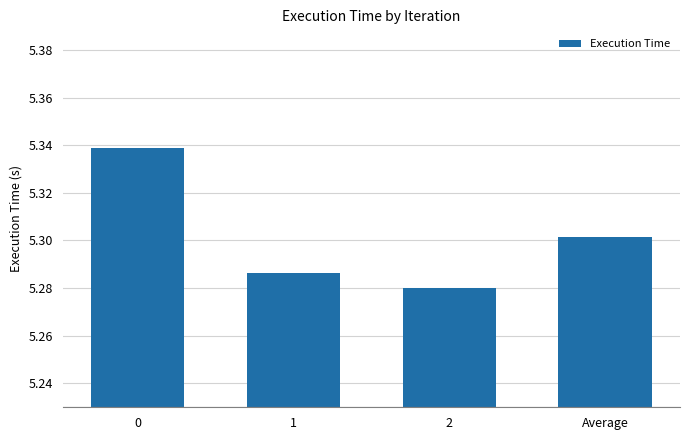

What is the sum of all values?

21.2